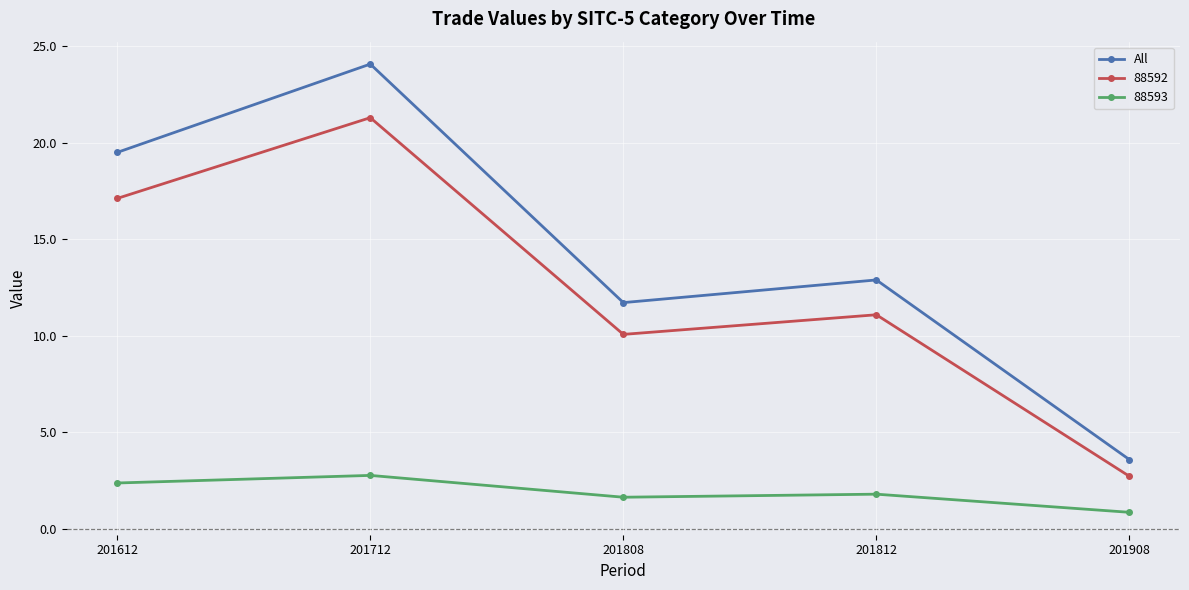

How many lines are shown in the chart?

3